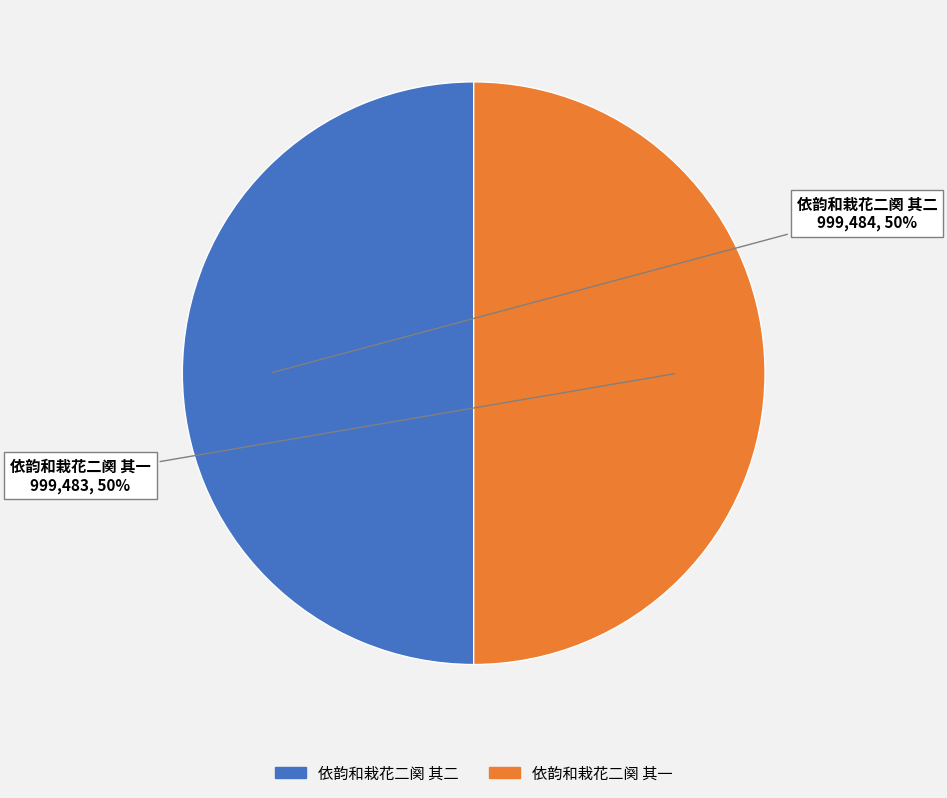

Is it true that 依韵和栽花二阕 其二 is 41% of the pie?

False